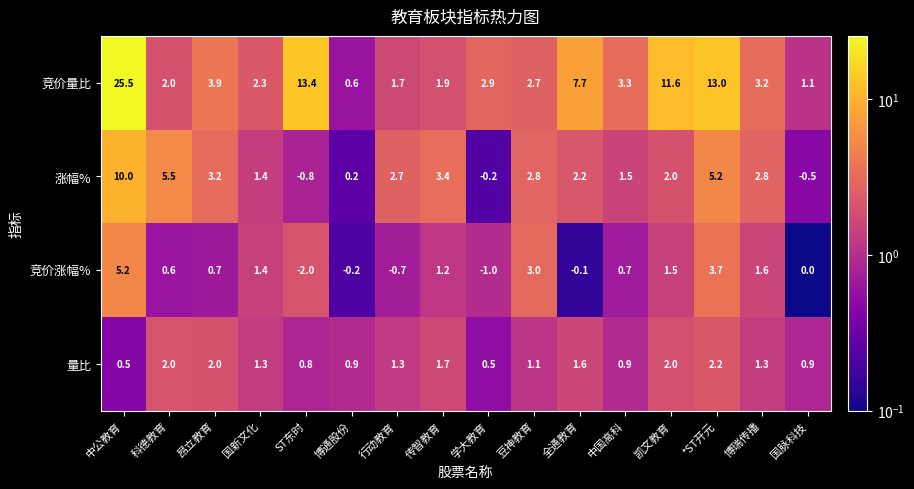

Between *ST开元 and 国脉科技, which series saw the biggest shift?

竞价量比